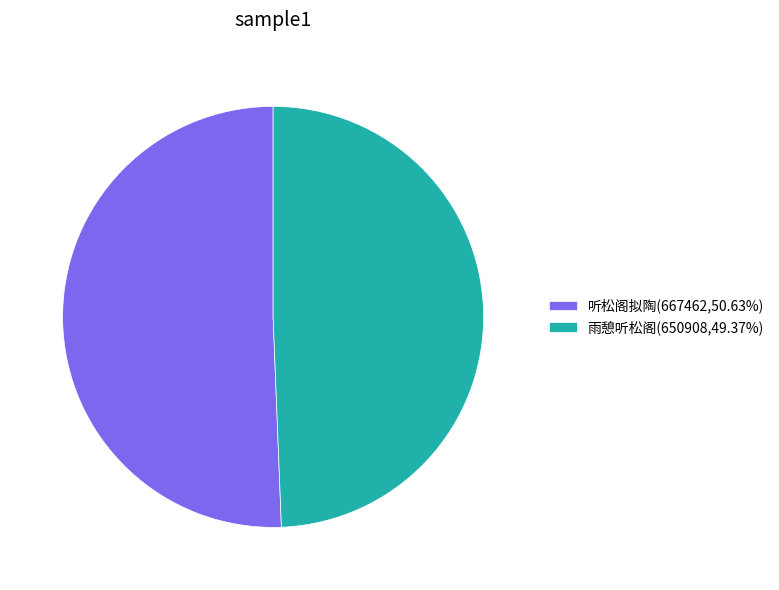

Which category has the biggest portion of the pie?

听松阁拟陶